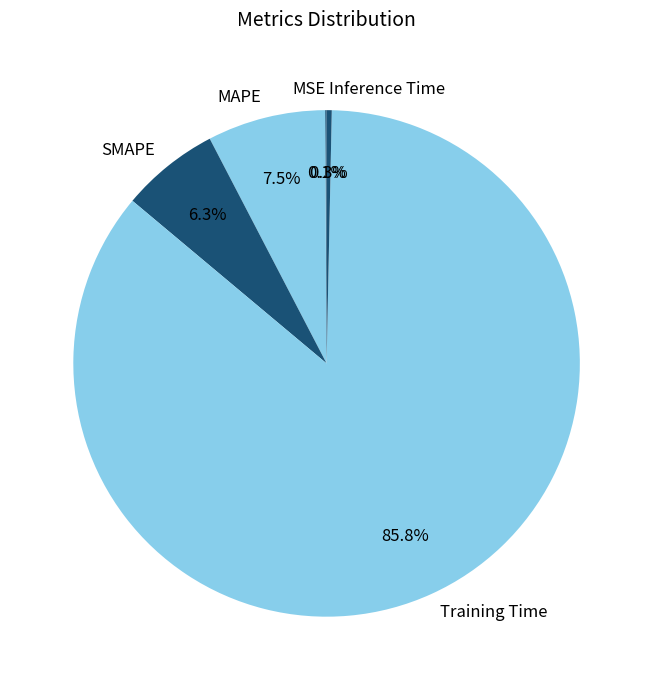

To the nearest percent, what is the combined percentage of SMAPE and Inference Time?

7%